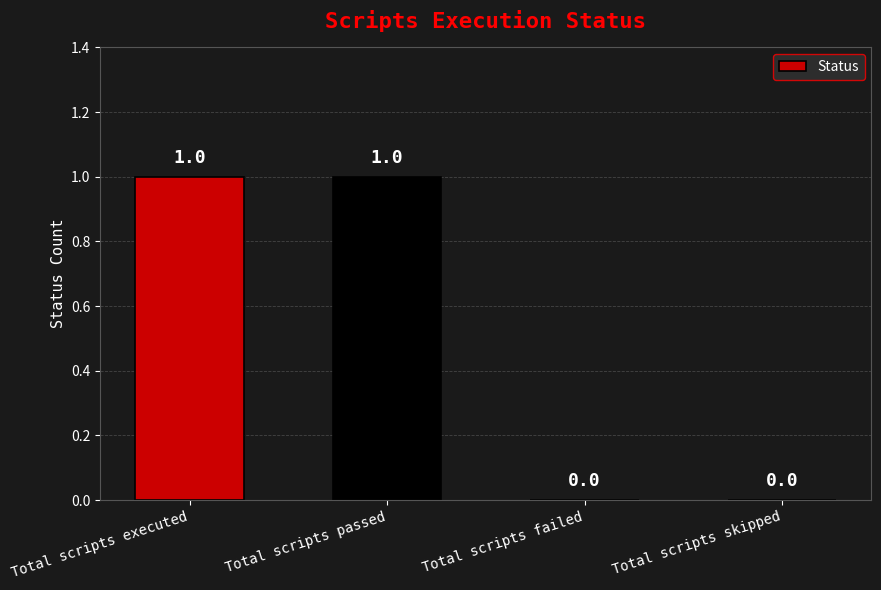

How many series are shown in this chart?

1